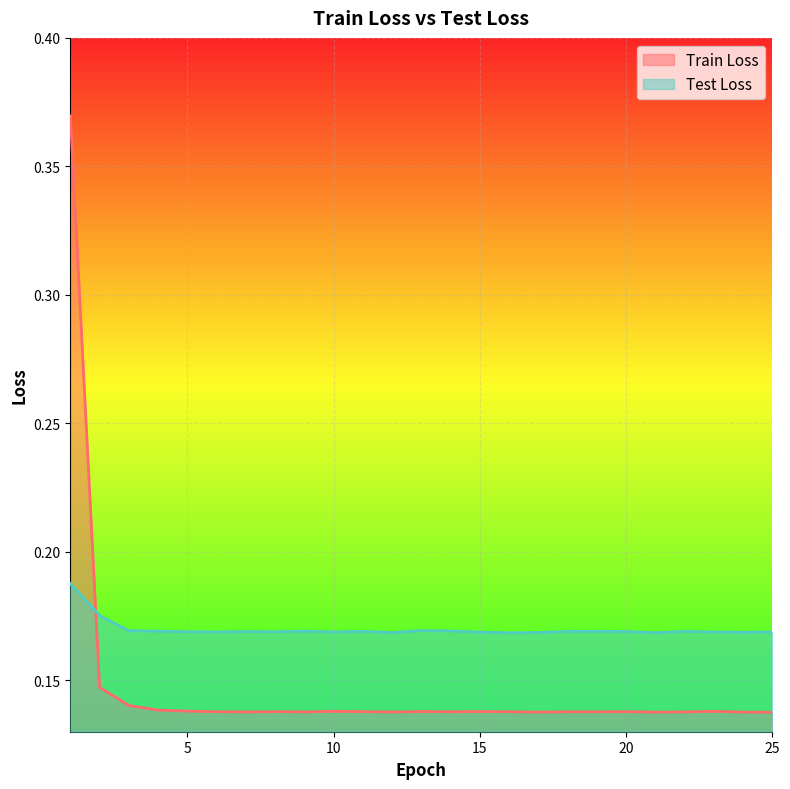

What is the average value of the Test Loss series?

0.2